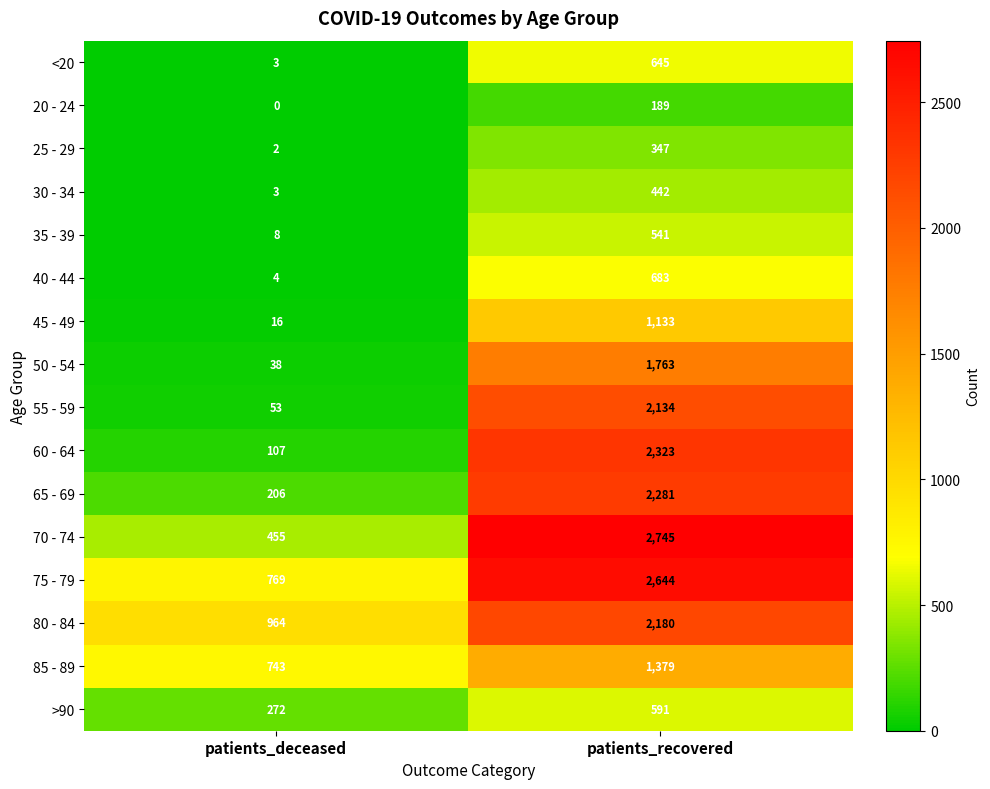

The value of 60 - 64 at patients_recovered is 774. True or false?

False